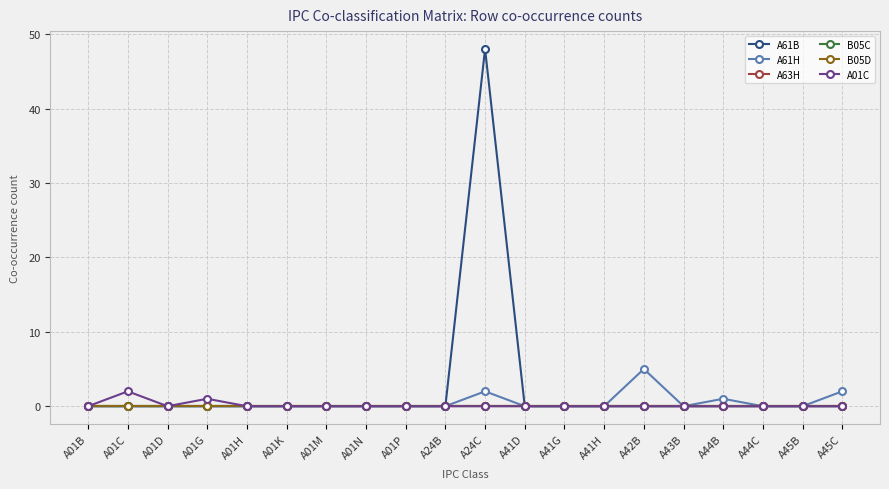

Does the chart have visible grid lines?

Yes